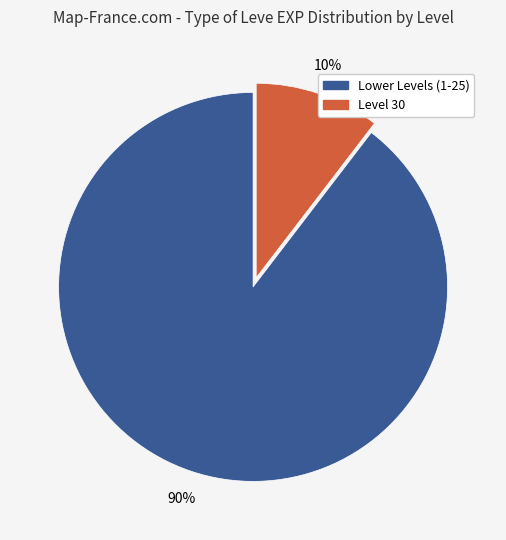

How many segments does this pie chart have?

2